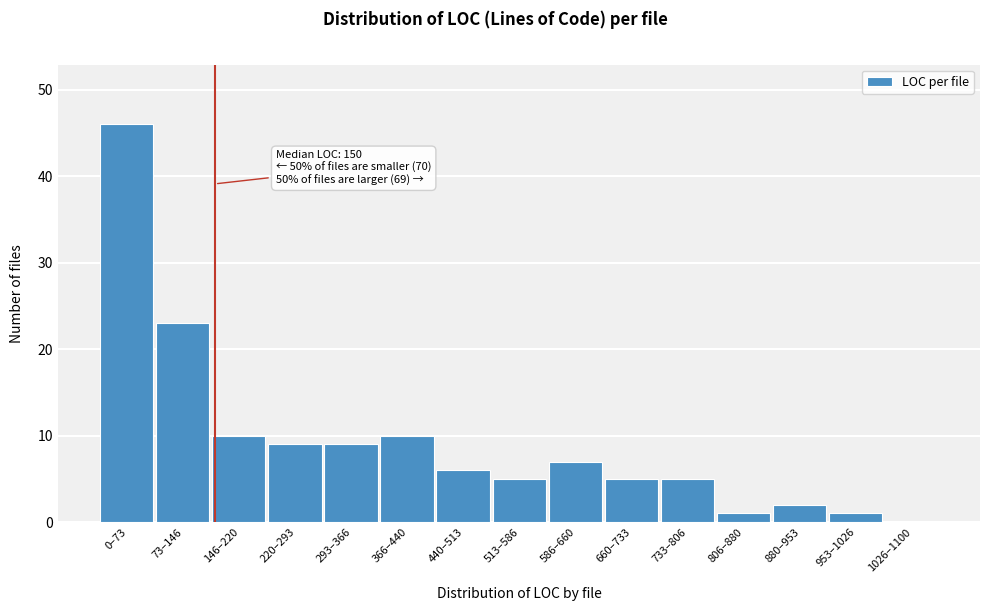

Reading left to right, what are all the values shown in this chart?

0–73=46	73–146=23	146–220=10	220–293=9	293–366=9	366–440=10	440–513=6	513–586=5	586–660=7	660–733=5	733–806=5	806–880=1	880–953=2	953–1026=1	1026–1100=0